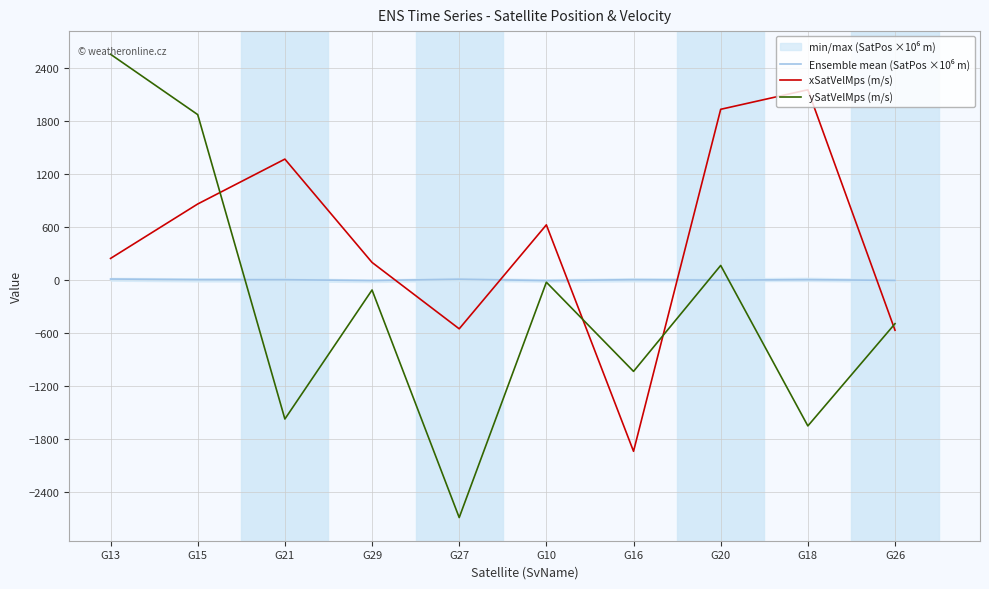

In ySatVelMps (m/s), how many points are lower than both neighbors (excluding endpoints)?

4